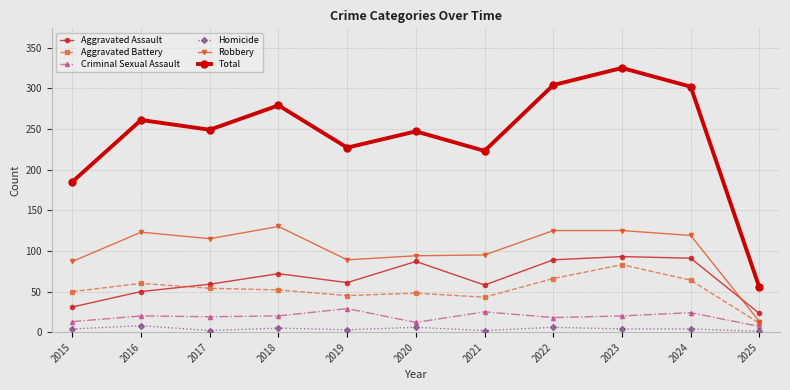

True or false: Total and Criminal Sexual Assault intersect in this chart.

False